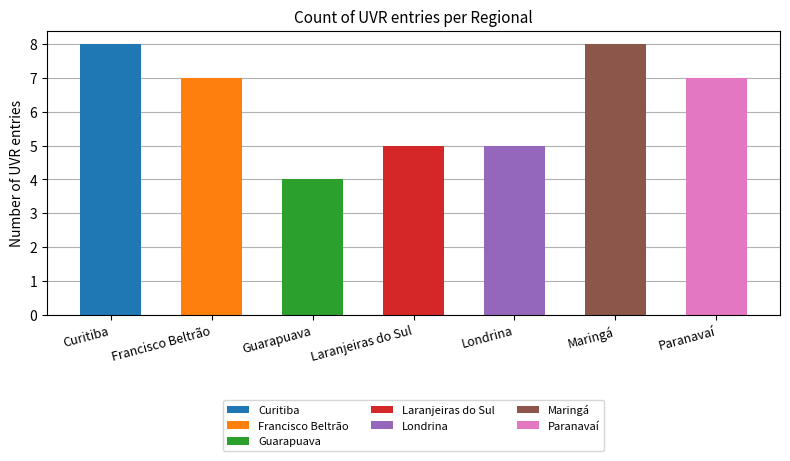

What position from the right is Laranjeiras do Sul?

4